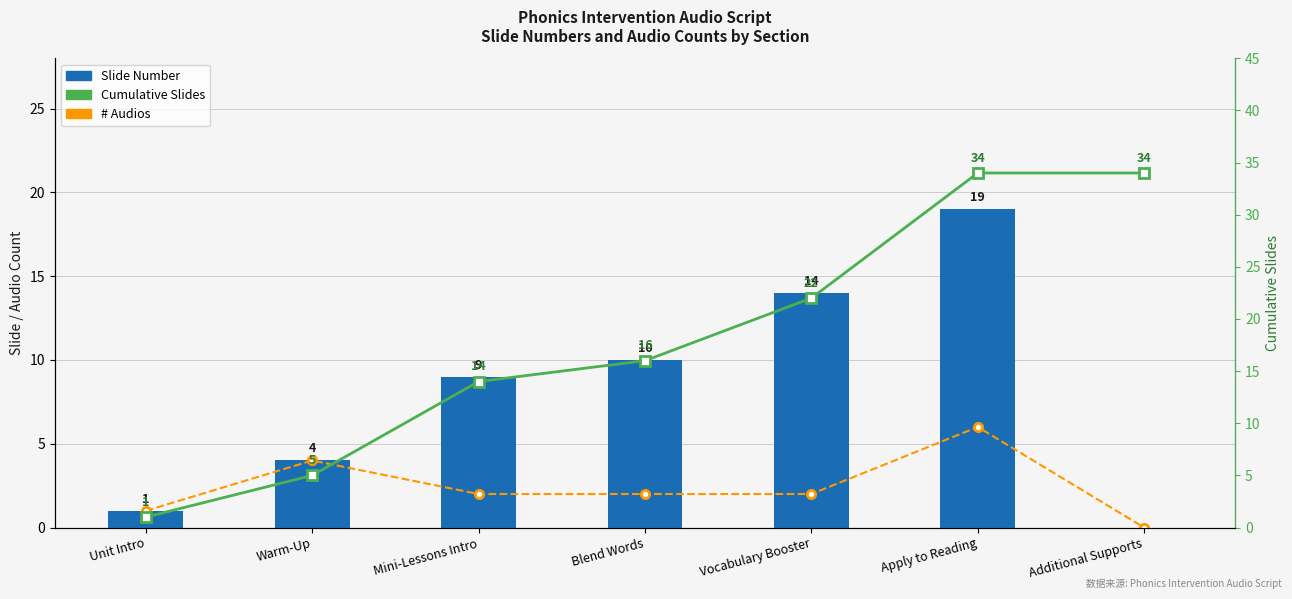

What position from the left is Vocabulary Booster?

5